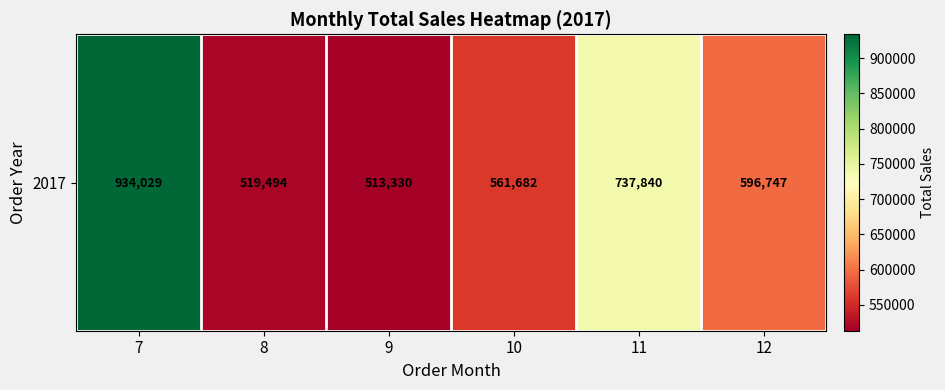

True or false: the data shows 956886.2 at 10.

False